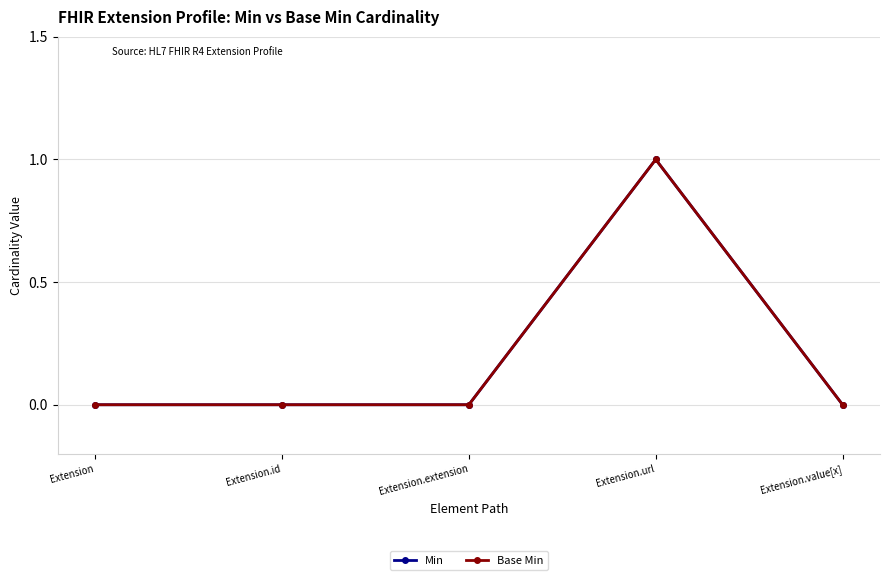

Rank the categories by Base Min value from highest to lowest.

Extension.url, Extension, Extension.id, Extension.extension, Extension.value[x]